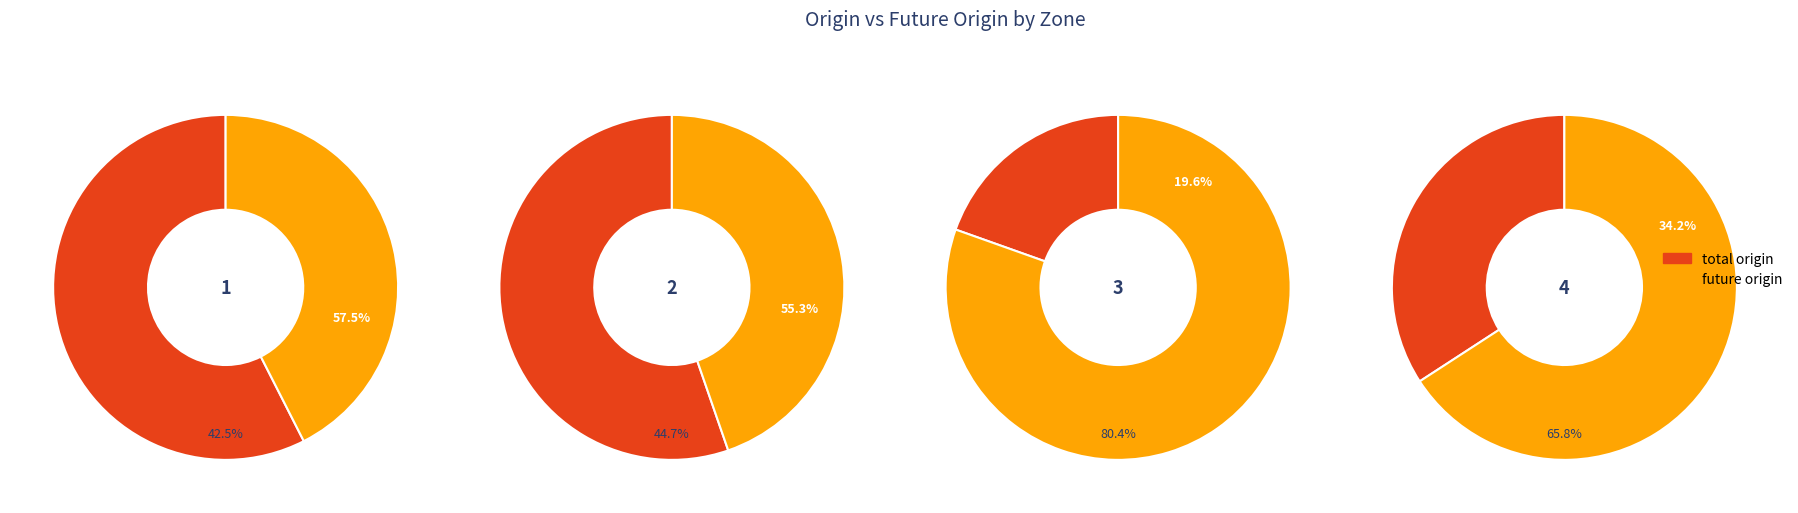

Does 3 account for over 50% of the chart?

No